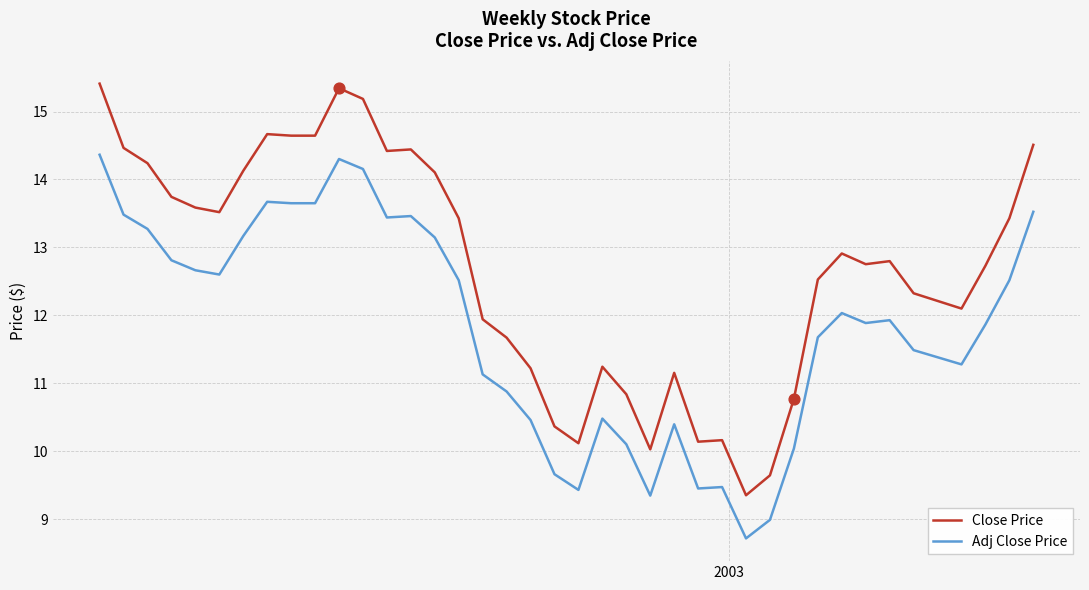

What are all the series names shown in the legend?

Close Price, Adj Close Price